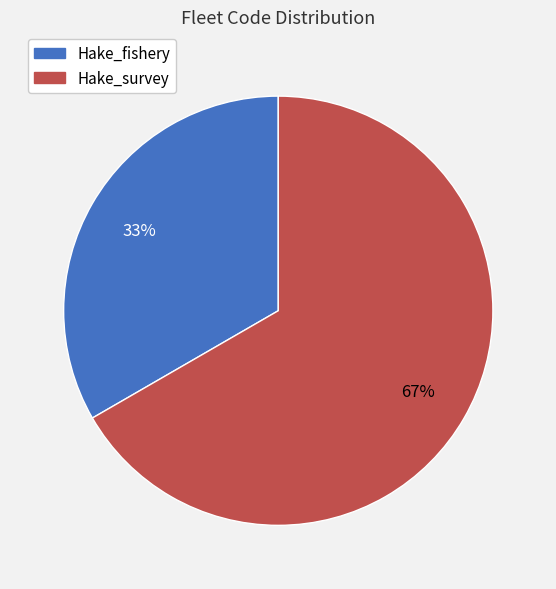

Is Hake_fishery the majority of the pie?

No